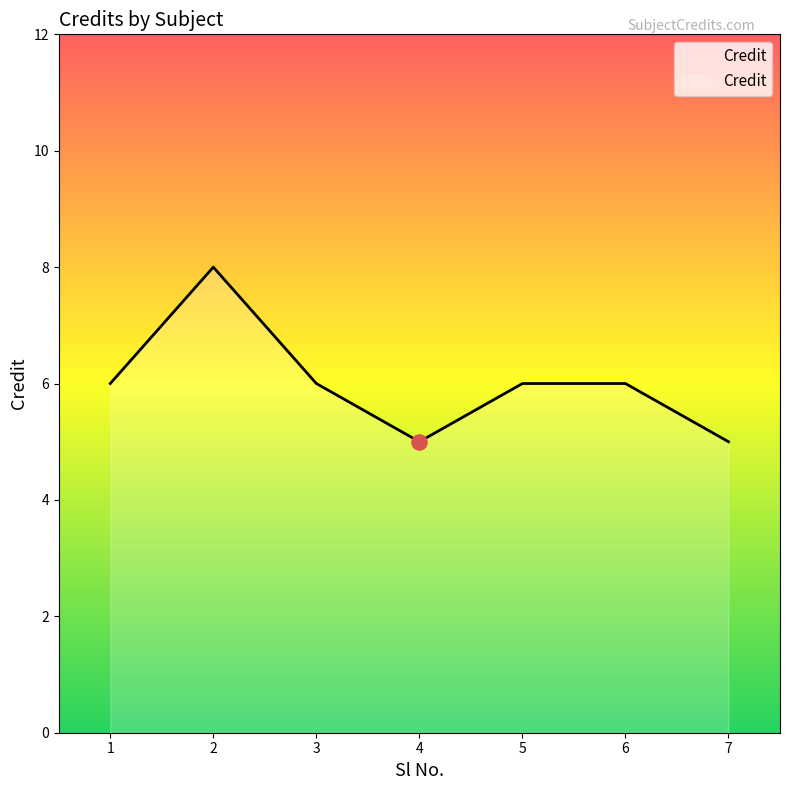

What is the ratio of the value at 4 to the value at 3?

0.8